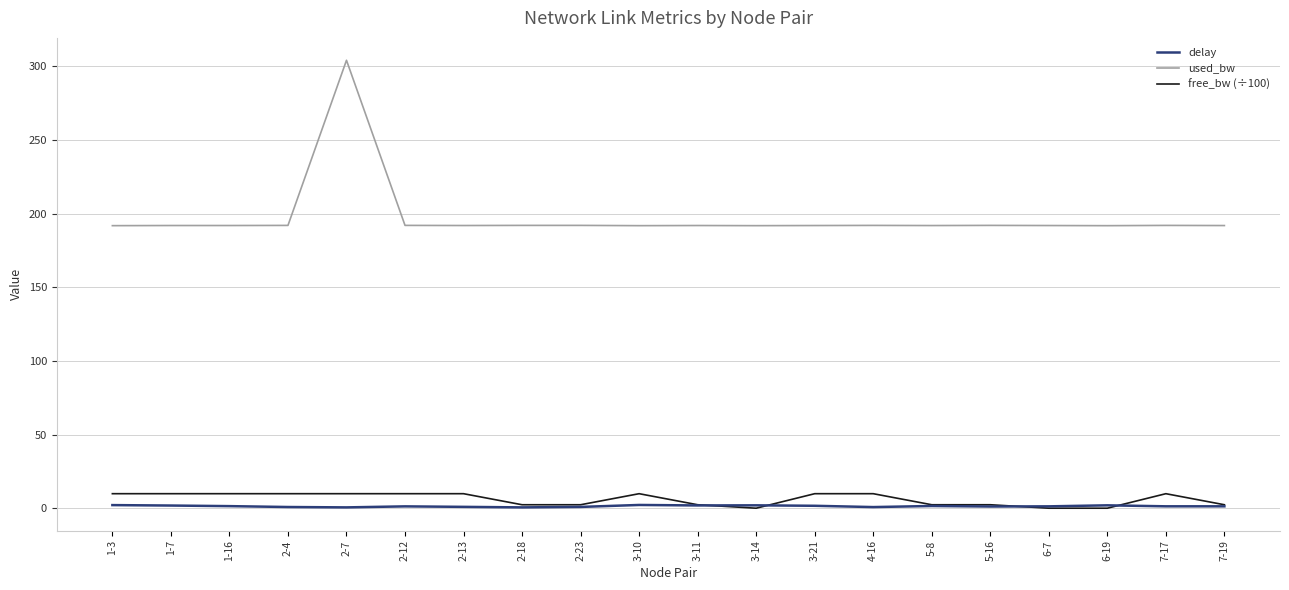

True or false: used_bw and delay intersect in this chart.

False